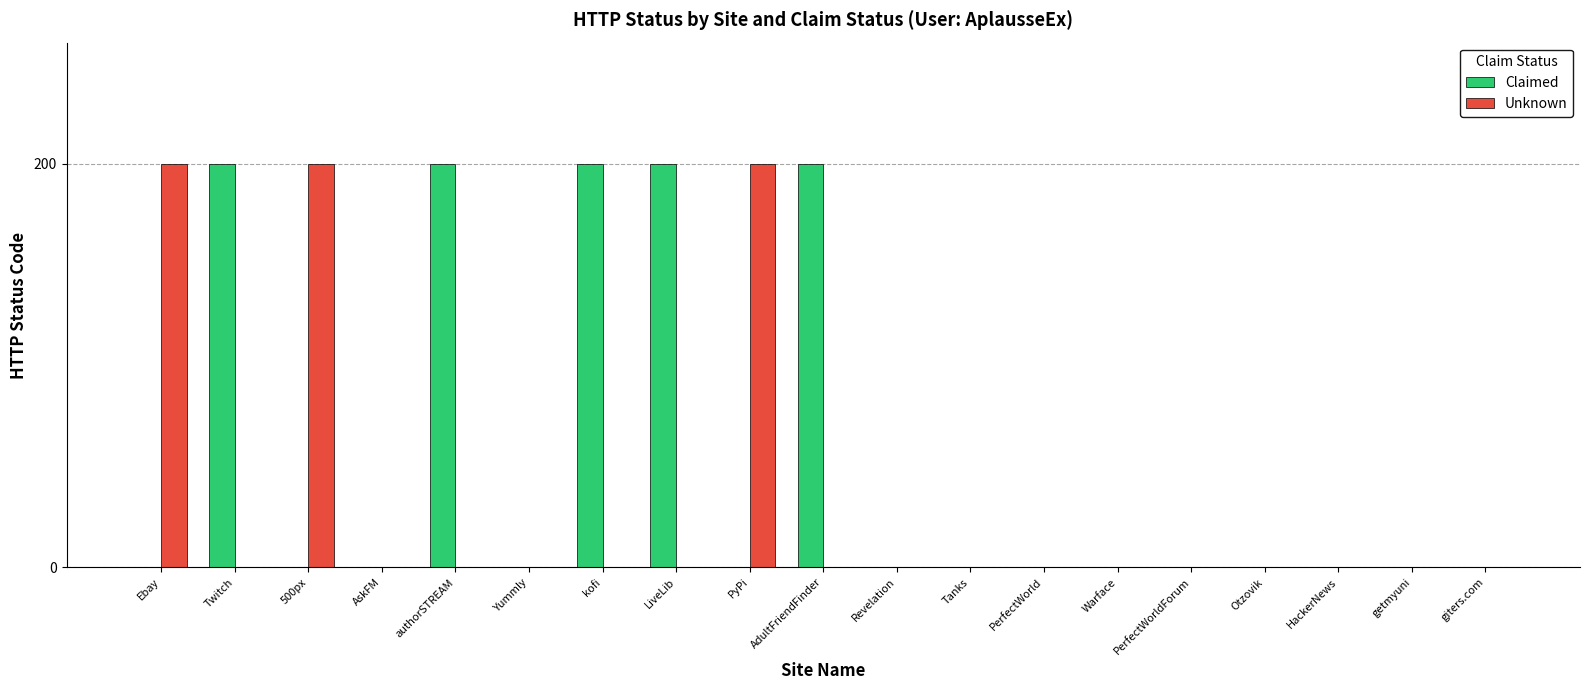

Reading left to right, list all the values displayed in this chart.

Claimed: 0	200	0	0	200	0	200	200	0	200	0	0	0	0	0	0	0	0	0
Unknown: 200	0	200	0	0	0	0	0	200	0	0	0	0	0	0	0	0	0	0